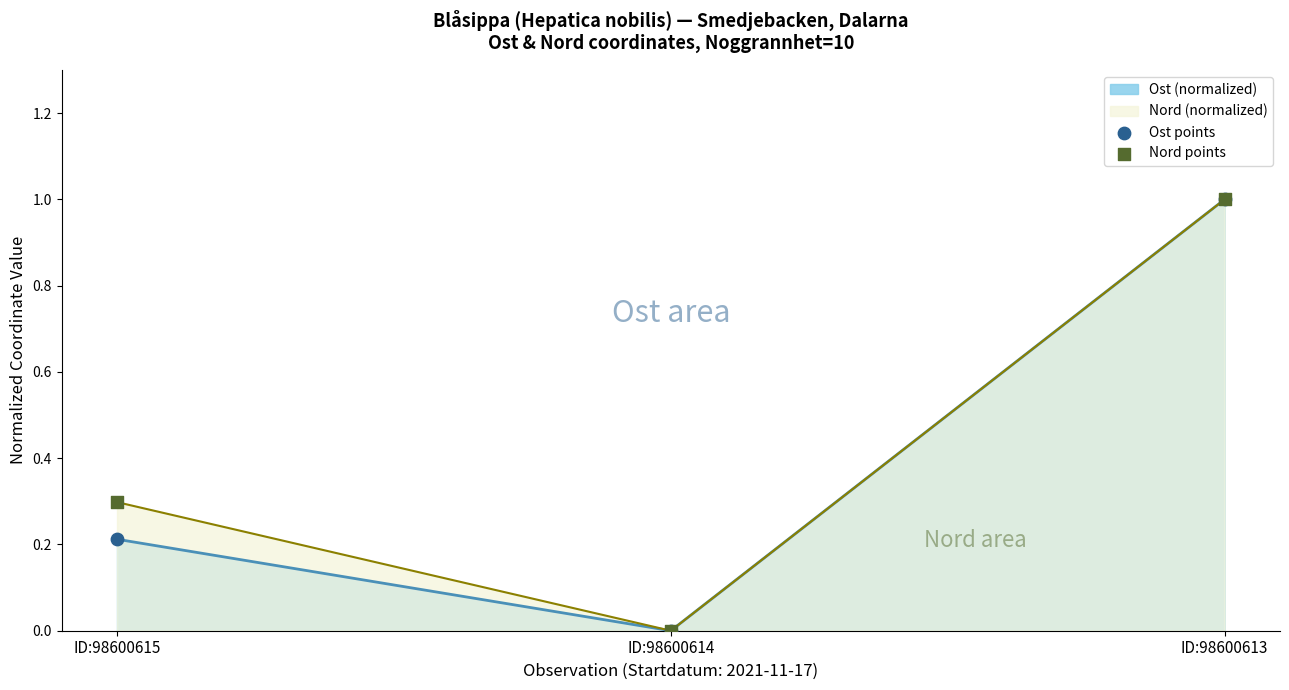

Which series has the widest spread of Y values?

Nord points